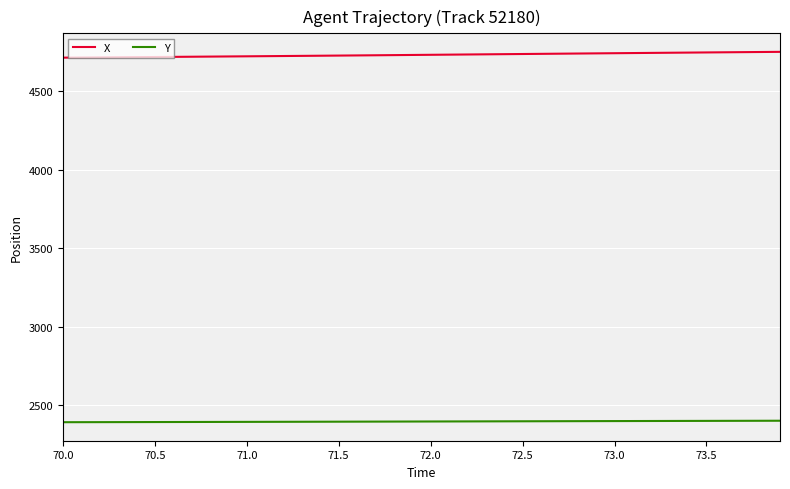

Rank the series by their maximum value, from highest to lowest.

X, Y